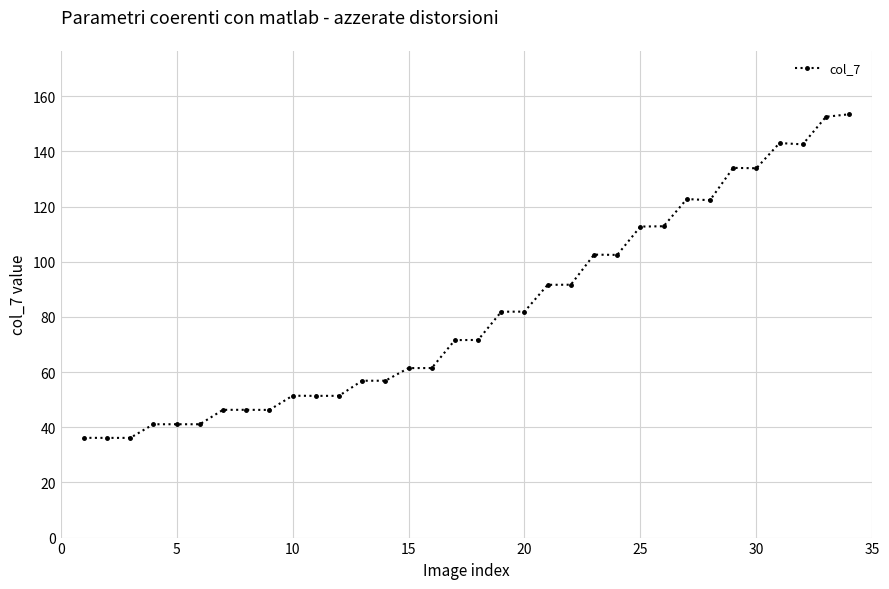

What is the value of the 29th point from the left?

134.0